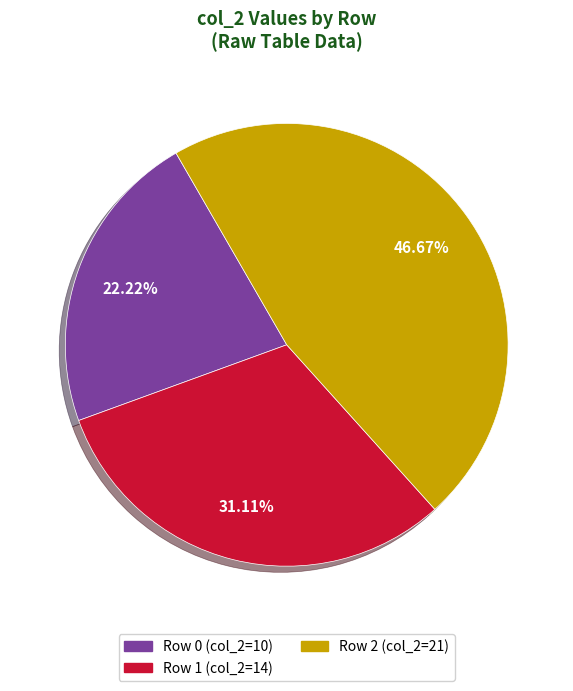

What is the ratio of the value at Row 2 (col_2=21) to the value at Row 1 (col_2=14)?

1.5